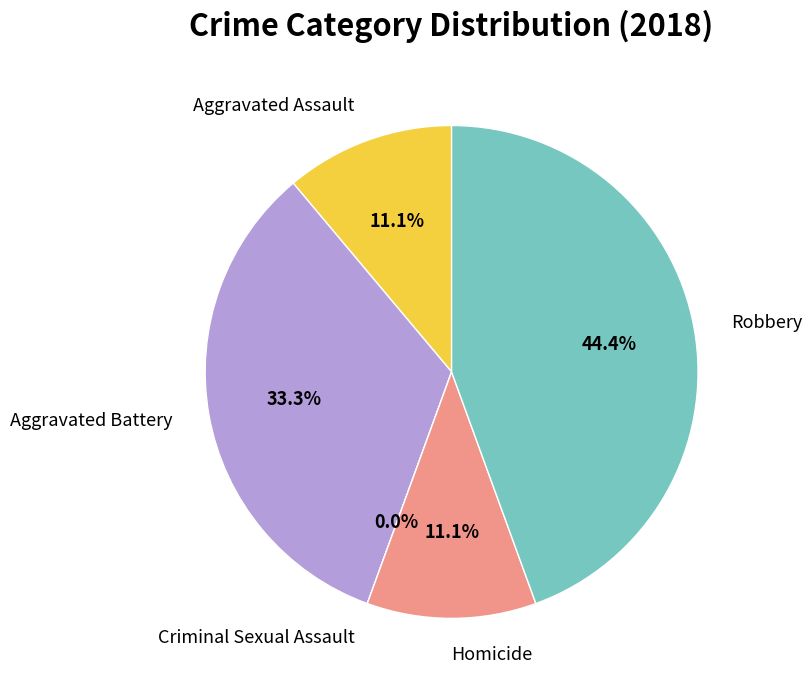

How many slices are in this pie chart?

5